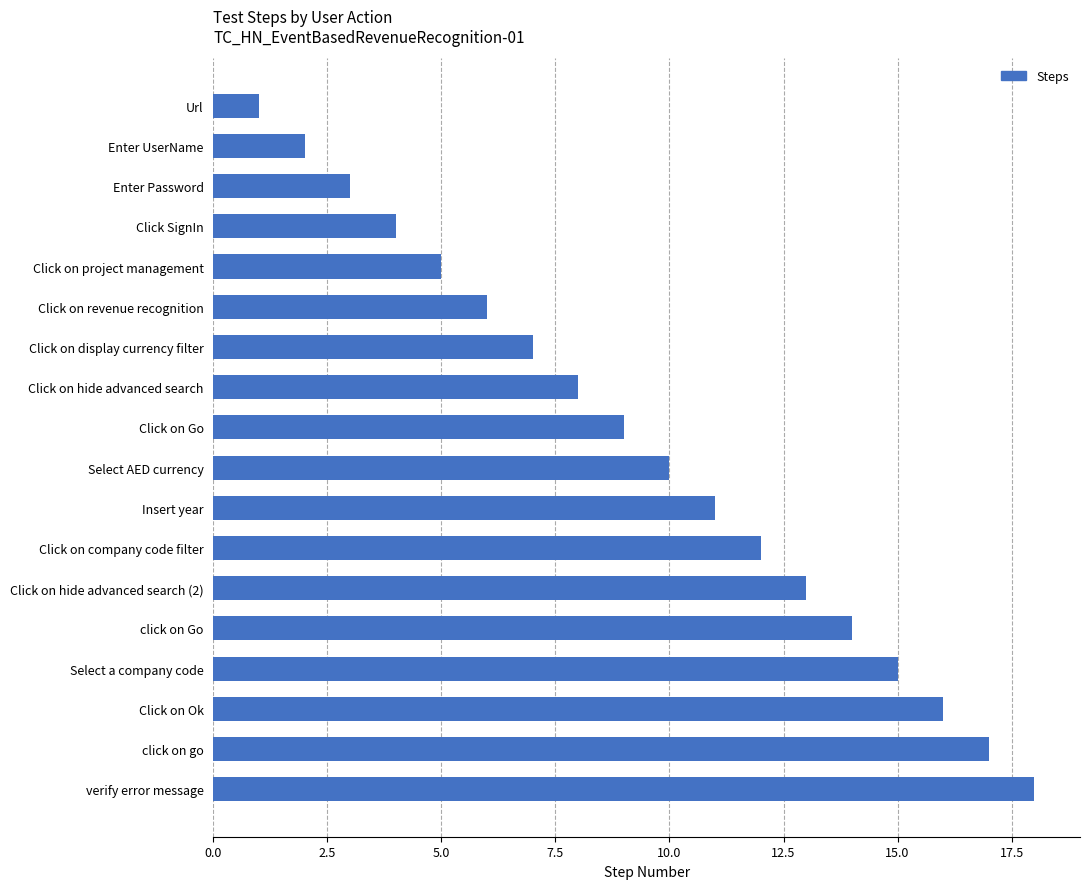

What is the difference between the second highest and second lowest values?

15